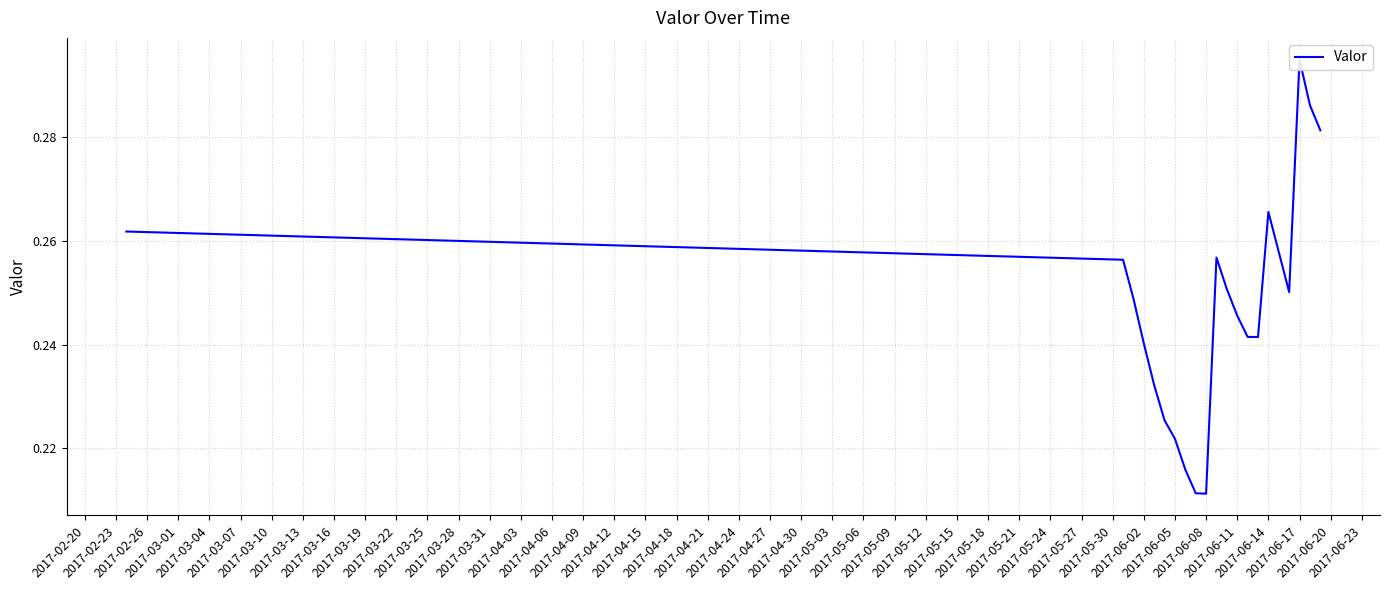

What is the difference between the second highest and minimum values?

0.1